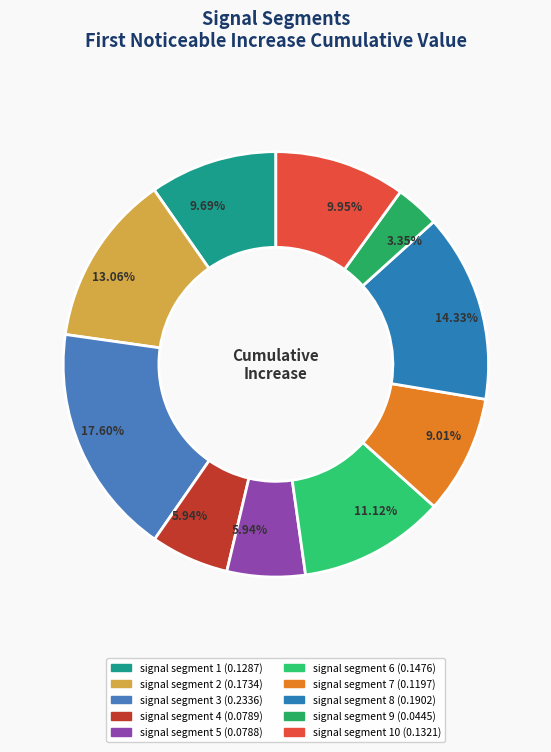

Which category has the smallest portion of the pie?

signal segment 9